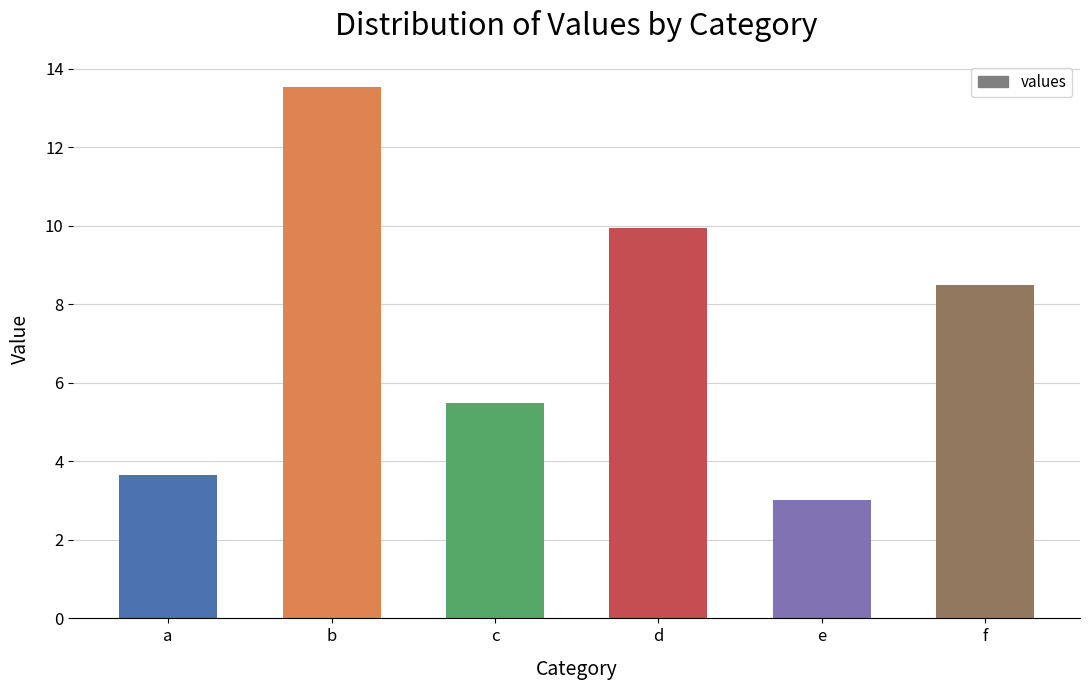

What is the value of the 1st bar from the left?

3.7